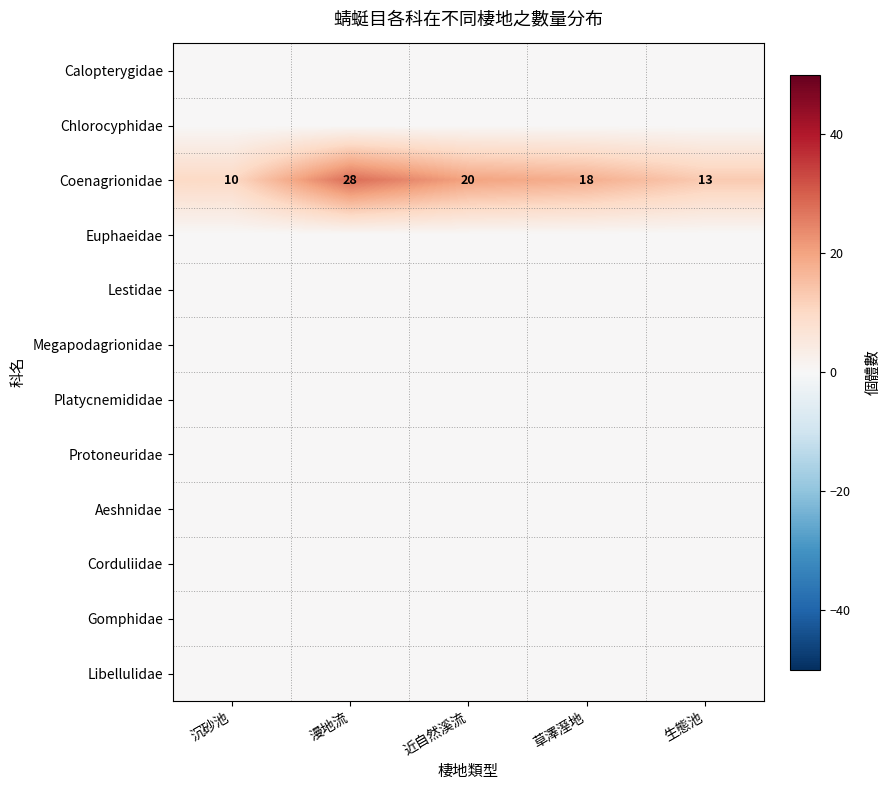

What is the maximum value for Coenagrionidae?

28